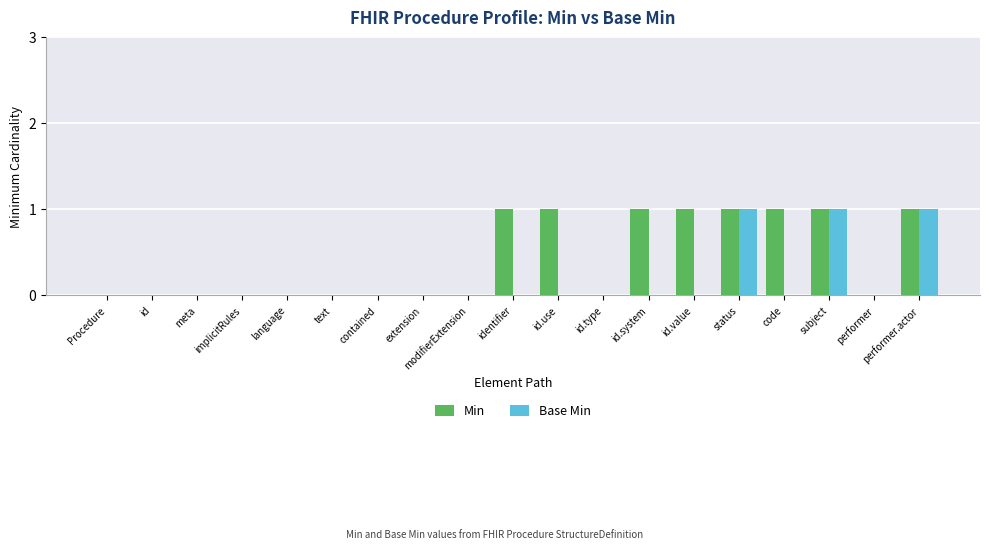

Which series has the largest total across all categories?

Min